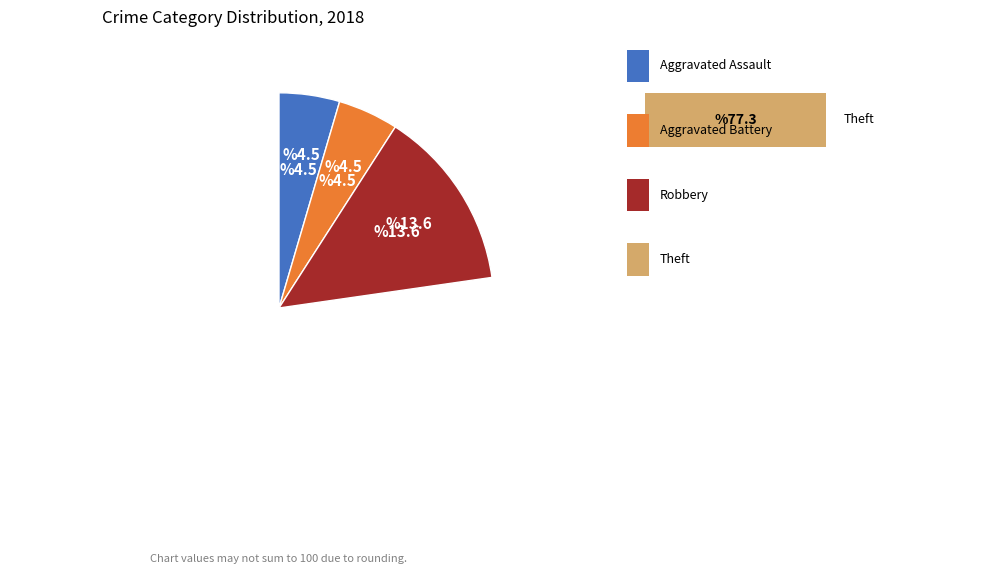

Which category accounts for the majority?

Theft